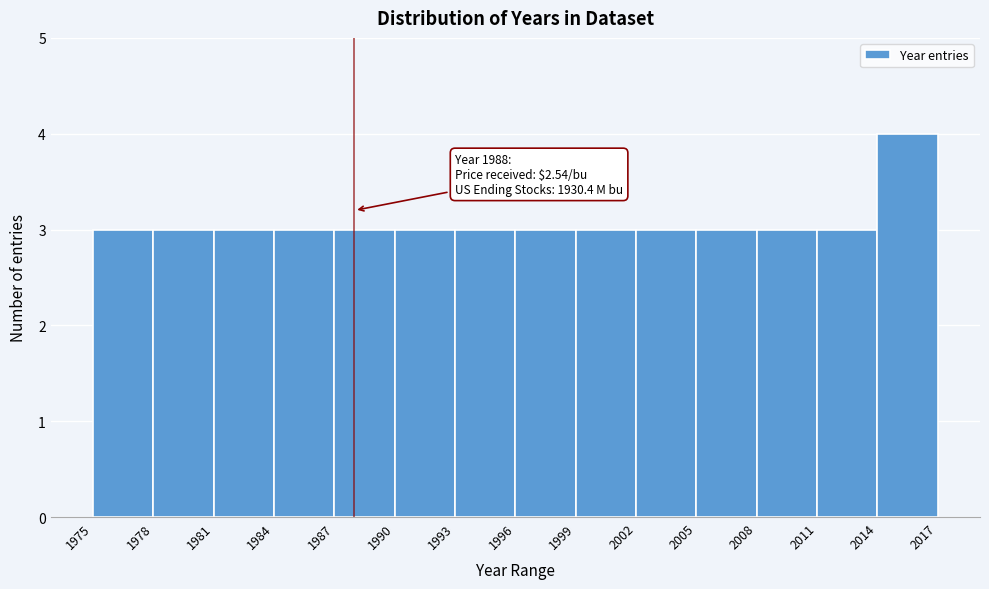

Over which range of the x-axis is the bar tallest?

2014 to 2017